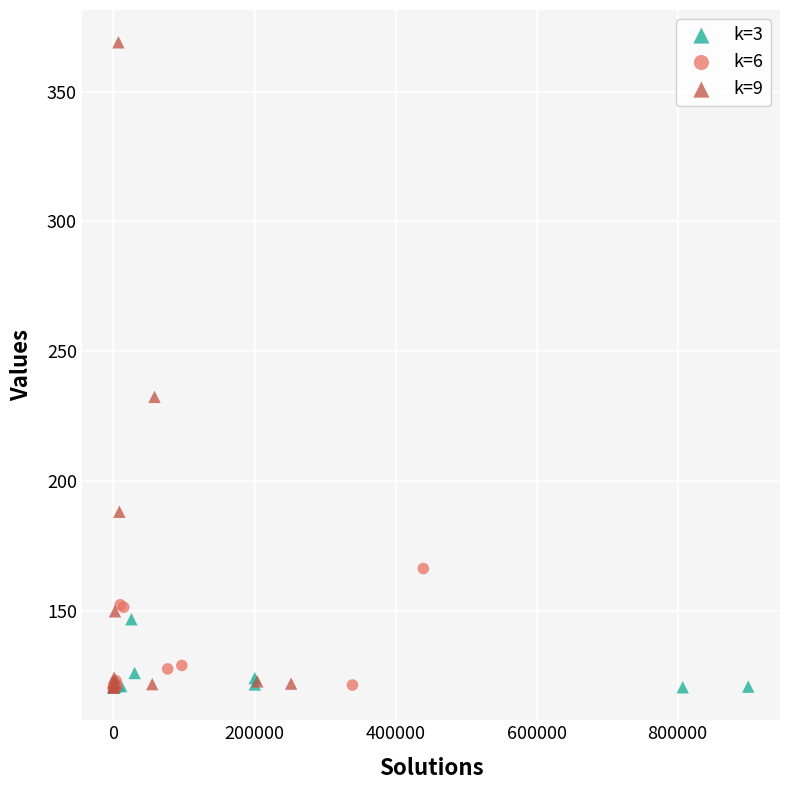

What are all the series names shown in the legend?

k=3, k=6, k=9